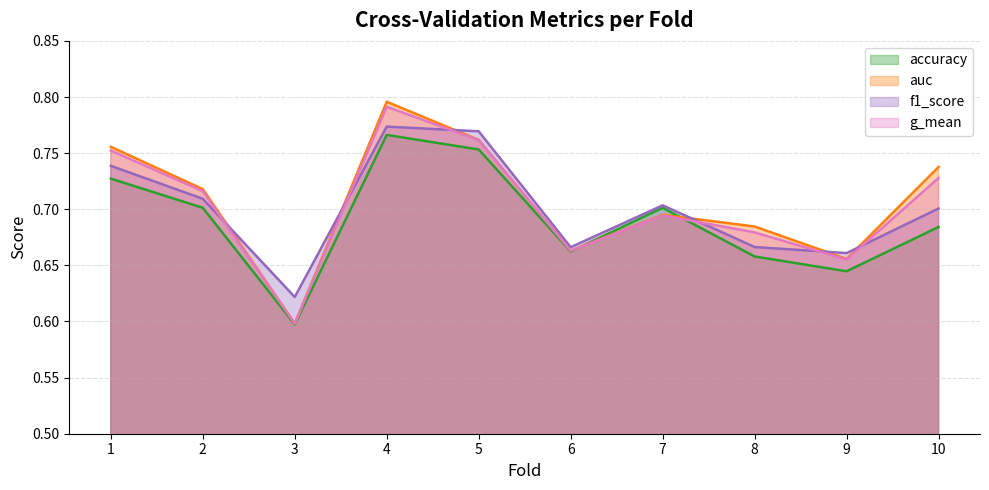

Is the value of auc at 2 greater than the value of f1_score at 10?

Yes